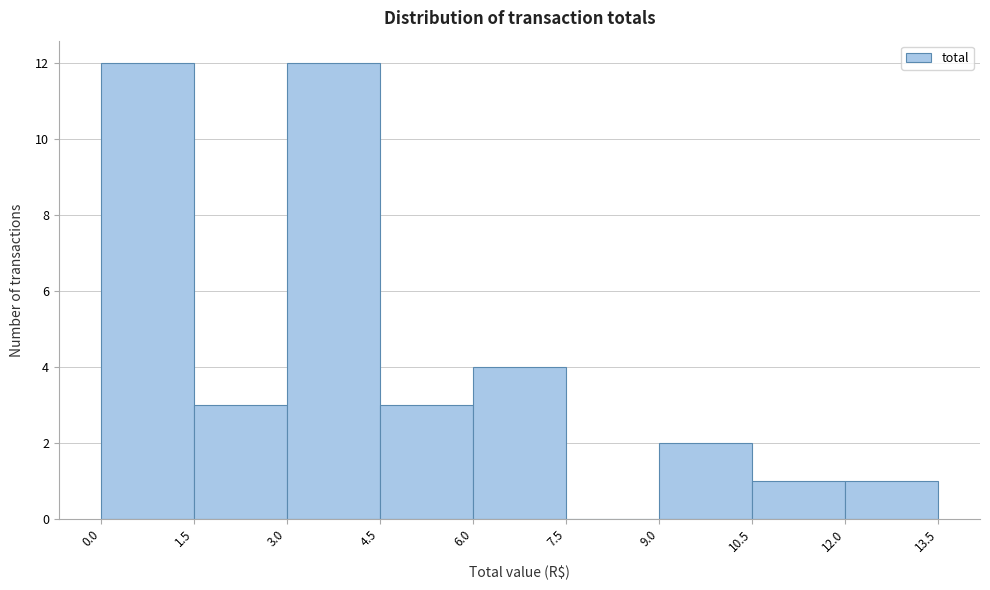

How tall is the bar that spans 10.5 to 12.0 on the x-axis? The values are not printed on the chart, so give them approximately, as read against the axis.

1